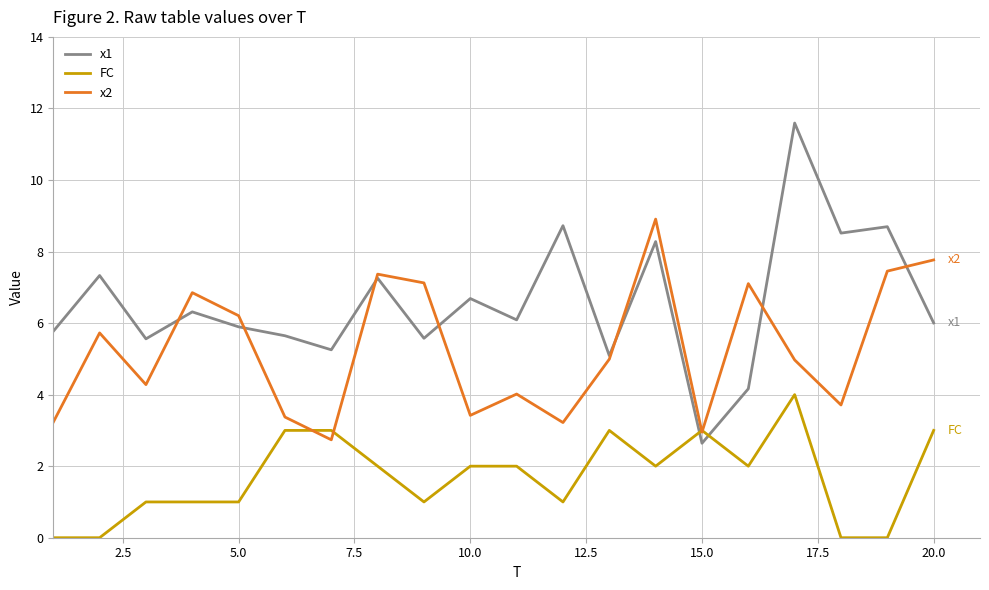

Count the number of categories in the chart.

20